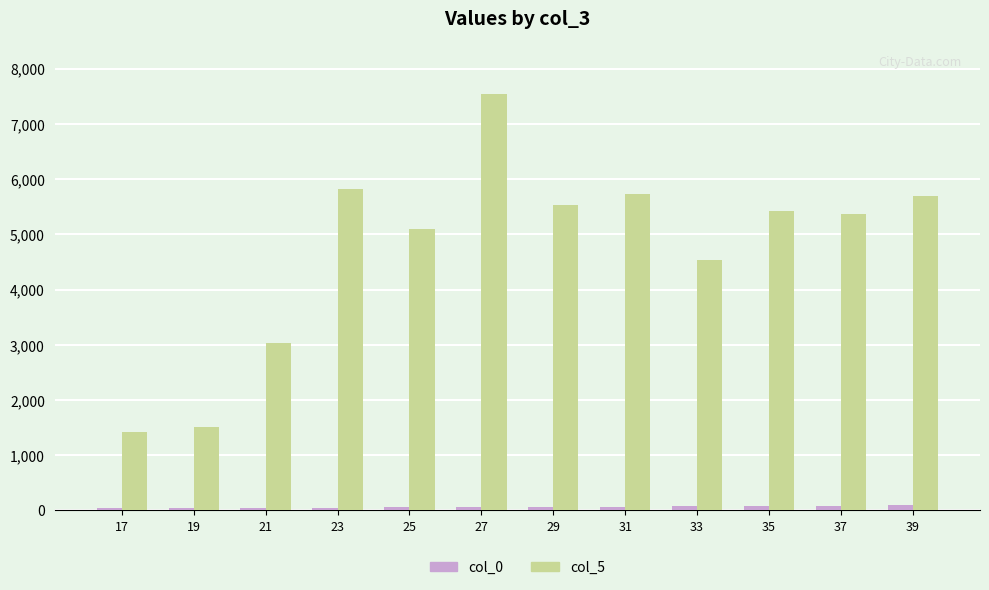

How many bars are there in each group?

2